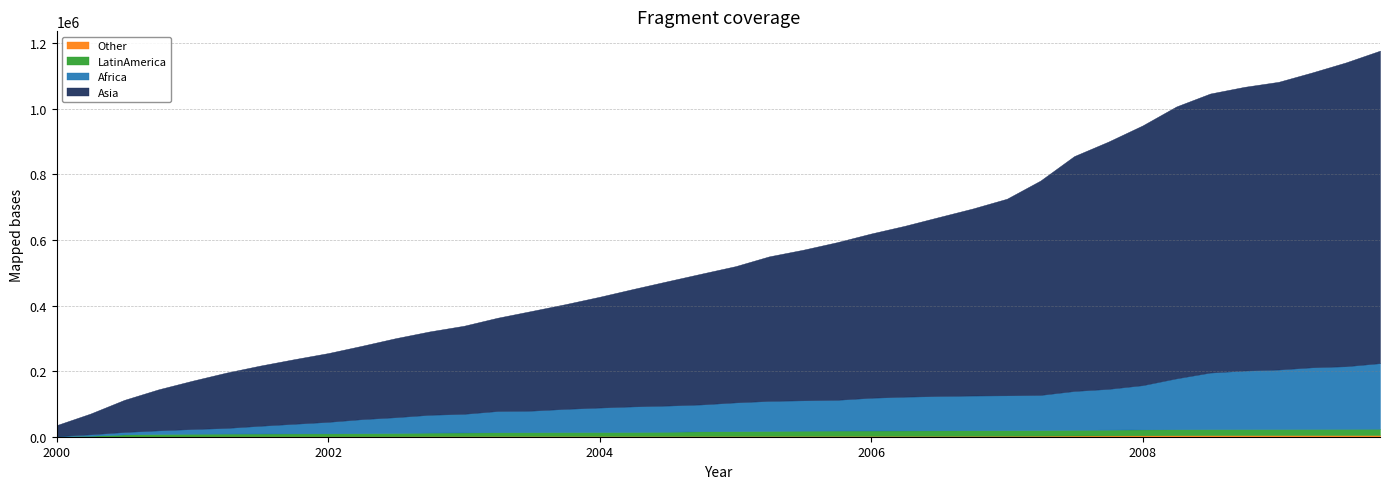

Reading left to right, what are all the values shown in this chart?

Other: 2000-01-01=218	2000-04-01=270	2000-07-01=812	2000-10-01=854	2001-01-01=854	2001-04-01=1087	2001-07-01=1156	2001-10-01=1210	2002-01-01=1331	2002-04-01=1331	2002-07-01=1423	2002-10-01=1756	2003-01-01=1777	2003-04-01=1989	2003-07-01=2061	2003-10-01=2096	2004-01-01=2109	2004-04-01=2124	2004-07-01=2124	2004-10-01=2173	2005-01-01=2225	2005-04-01=2334	2005-07-01=2402	2005-10-01=2471	2006-01-01=2500	2006-04-01=2567	2006-07-01=2614	2006-10-01=2796	2007-01-01=3045	2007-04-01=3257	2007-07-01=3634	2007-10-01=3936	2008-01-01=4256	2008-04-01=4642	2008-07-01=4884	2008-10-01=4989	2009-01-01=5012	2009-04-01=5047	2009-07-01=5068	2009-10-01=5128
LatinAmerica: 2000-01-01=750	2000-04-01=2611	2000-07-01=6070	2000-10-01=7459	2001-01-01=8270	2001-04-01=8495	2001-07-01=8597	2001-10-01=8881	2002-01-01=8930	2002-04-01=9365	2002-07-01=9971	2002-10-01=10766	2003-01-01=11149	2003-04-01=11632	2003-07-01=11791	2003-10-01=12053	2004-01-01=12156	2004-04-01=12374	2004-07-01=13048	2004-10-01=14250	2005-01-01=14692	2005-04-01=15308	2005-07-01=16007	2005-10-01=16305	2006-01-01=16388	2006-04-01=16556	2006-07-01=16838	2006-10-01=16931	2007-01-01=16937	2007-04-01=17113	2007-07-01=17400	2007-10-01=17606	2008-01-01=17997	2008-04-01=18179	2008-07-01=18287	2008-10-01=18327	2009-01-01=18455	2009-04-01=18636	2009-07-01=18851	2009-10-01=19150
Africa: 2000-01-01=810	2000-04-01=4456	2000-07-01=7543	2000-10-01=11084	2001-01-01=14347	2001-04-01=17142	2001-07-01=23572	2001-10-01=29339	2002-01-01=35087	2002-04-01=42823	2002-07-01=48109	2002-10-01=54409	2003-01-01=56885	2003-04-01=64750	2003-07-01=65628	2003-10-01=70792	2004-01-01=74713	2004-04-01=77992	2004-07-01=79803	2004-10-01=82003	2005-01-01=87815	2005-04-01=91554	2005-07-01=92650	2005-10-01=93744	2006-01-01=100007	2006-04-01=102980	2006-07-01=104696	2006-10-01=105871	2007-01-01=106350	2007-04-01=106984	2007-07-01=118396	2007-10-01=124337	2008-01-01=134883	2008-04-01=155173	2008-07-01=172425	2008-10-01=178410	2009-01-01=181431	2009-04-01=188011	2009-07-01=190973	2009-10-01=200041
Asia: 2000-01-01=33652	2000-04-01=63310	2000-07-01=97962	2000-10-01=125103	2001-01-01=147537	2001-04-01=168601	2001-07-01=183421	2001-10-01=196954	2002-01-01=209755	2002-04-01=223630	2002-07-01=240914	2002-10-01=254209	2003-01-01=268578	2003-04-01=284355	2003-07-01=303766	2003-10-01=319306	2004-01-01=337764	2004-04-01=358190	2004-07-01=378988	2004-10-01=398779	2005-01-01=415408	2005-04-01=440667	2005-07-01=458911	2005-10-01=480638	2006-01-01=500811	2006-04-01=520994	2006-07-01=545318	2006-10-01=570254	2007-01-01=599357	2007-04-01=653524	2007-07-01=716177	2007-10-01=753956	2008-01-01=791973	2008-04-01=829018	2008-07-01=850807	2008-10-01=865037	2009-01-01=877192	2009-04-01=898876	2009-07-01=926303	2009-10-01=952829